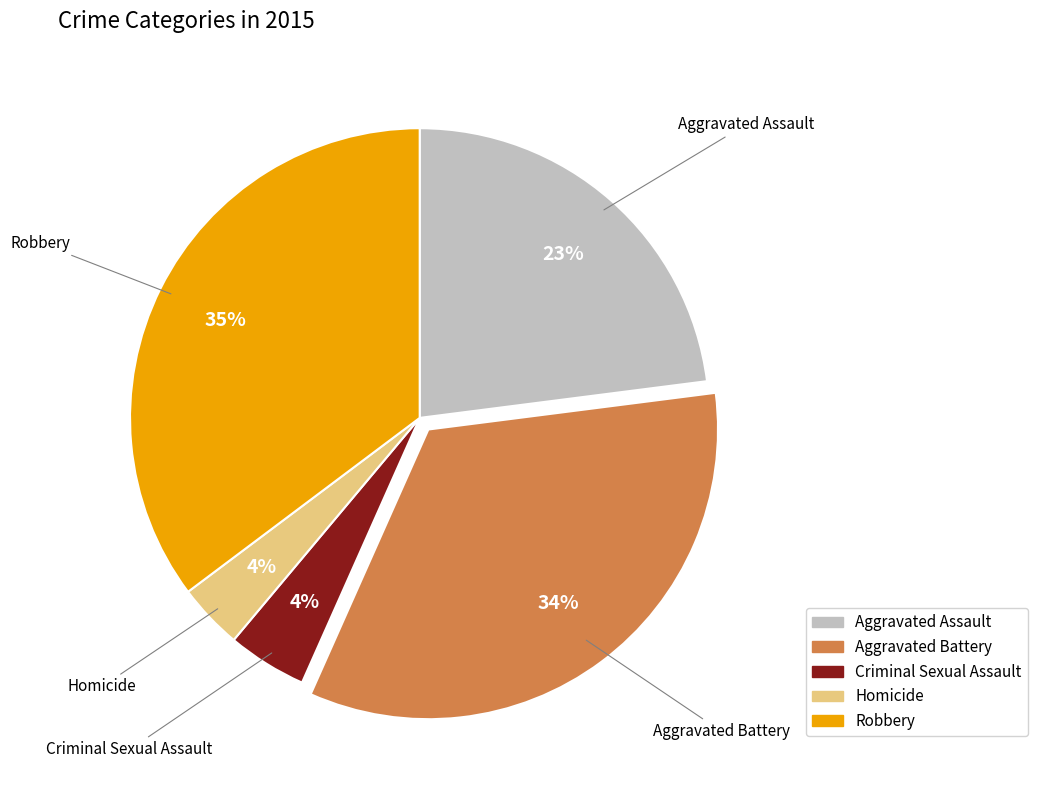

Between Robbery and Homicide, which is larger?

Robbery